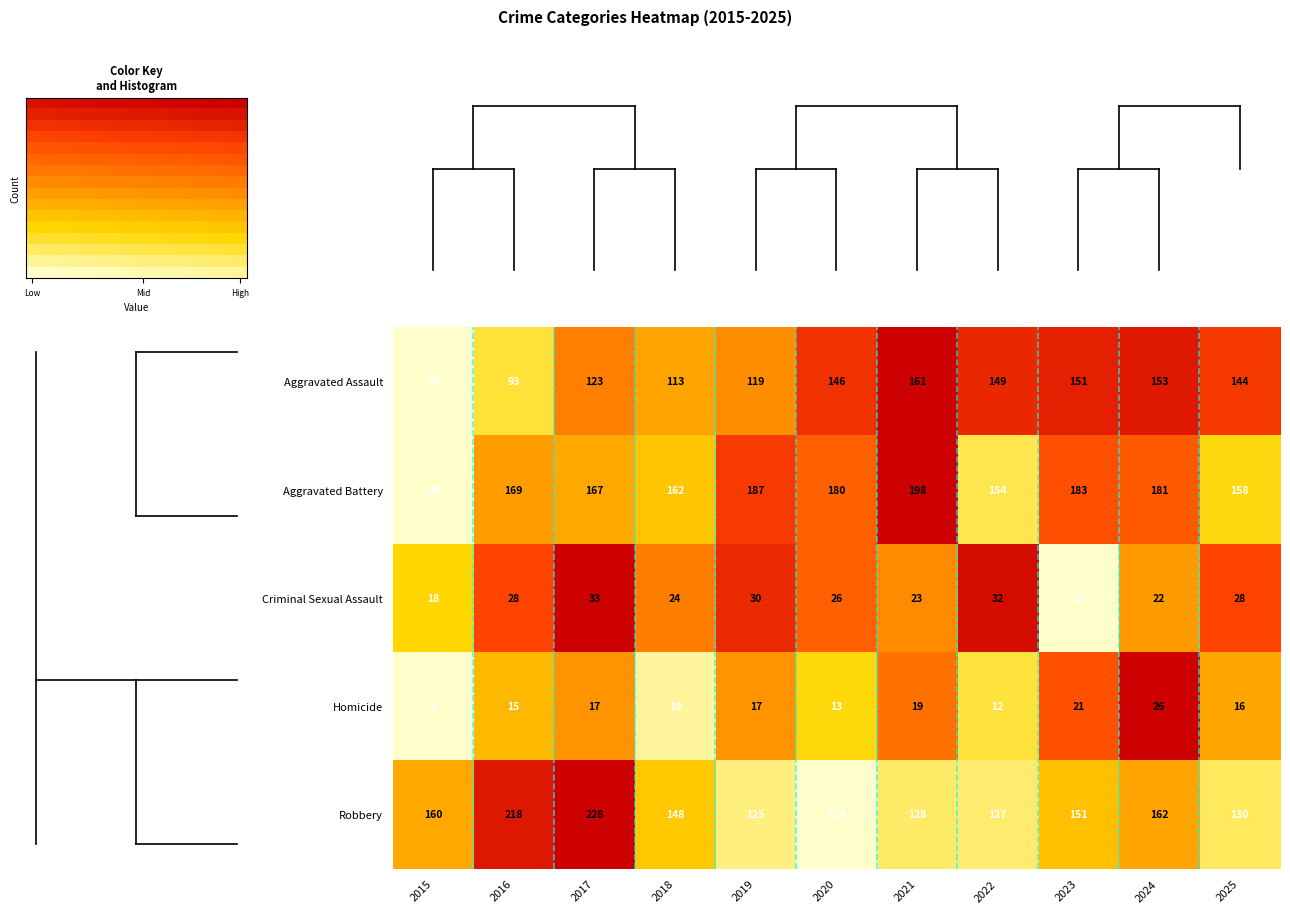

What value does the Aggravated Battery series have at 2019?

187